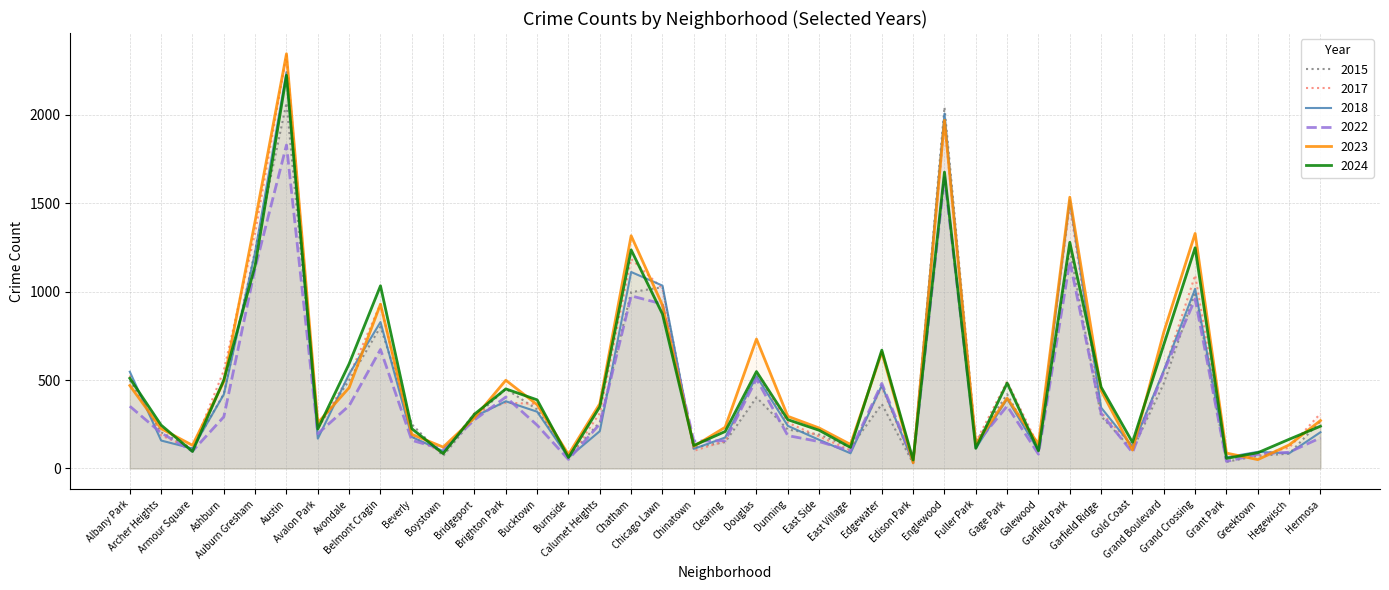

What is the difference between the highest and lowest values at Douglas?

330